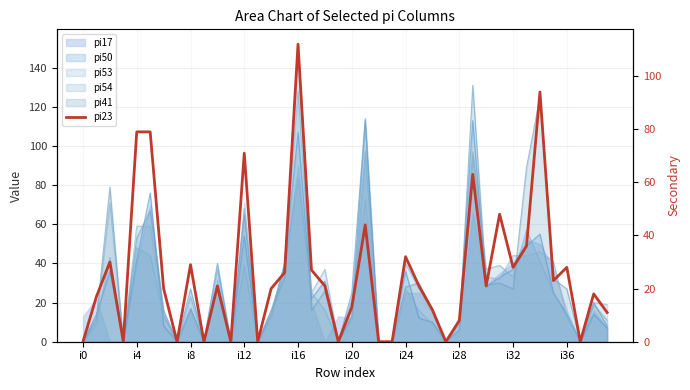

What is the change in value from i24 to 38?

-2